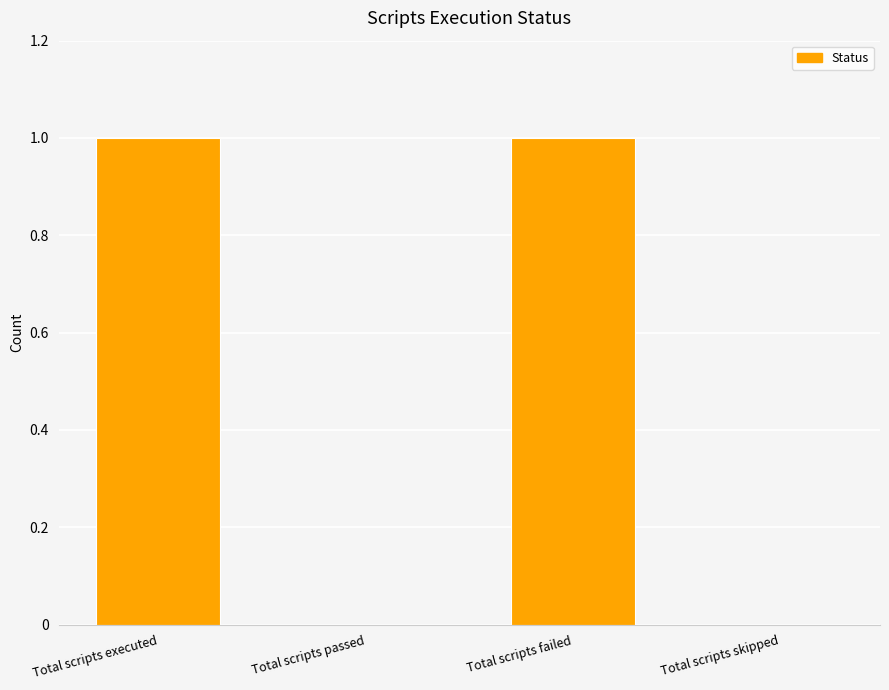

What is the change in value from Total scripts executed to Total scripts skipped?

-1